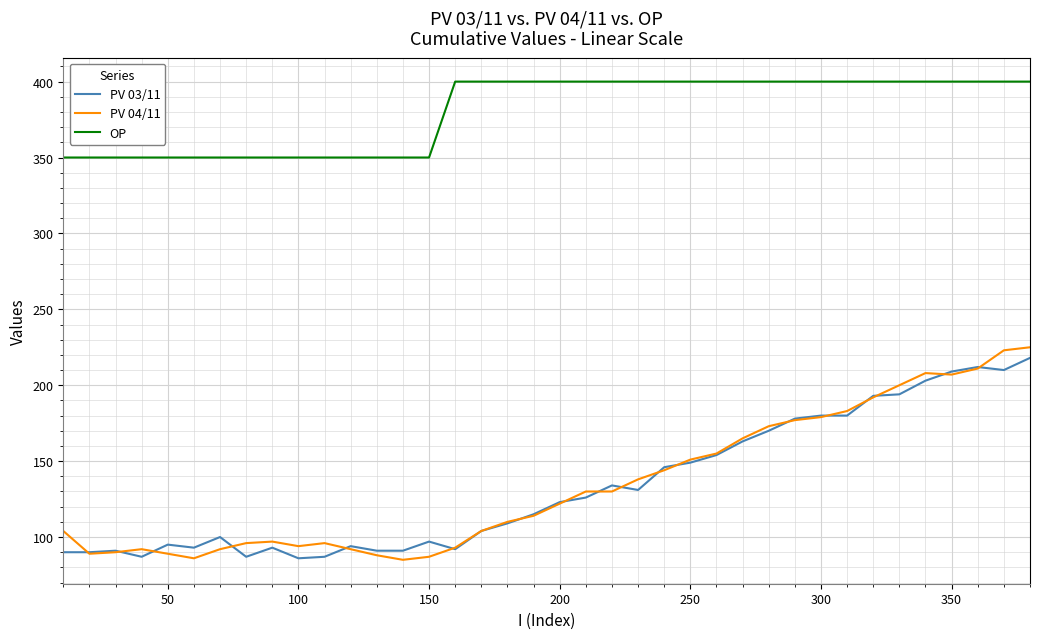

Which series has the largest range (max minus min)?

PV 04/11